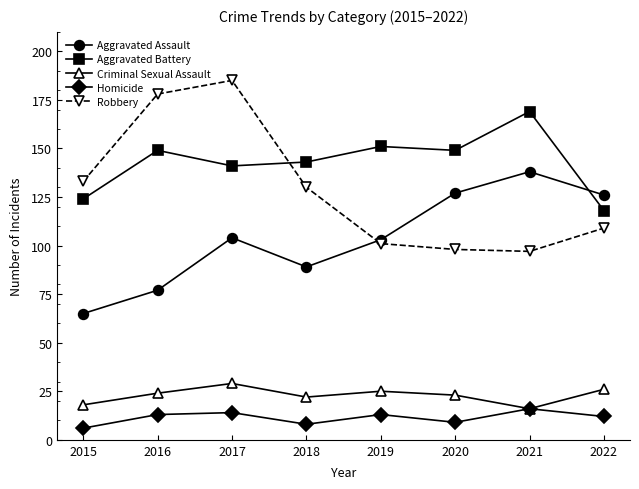

Which series changed the most between 2016 and 2021?

Robbery